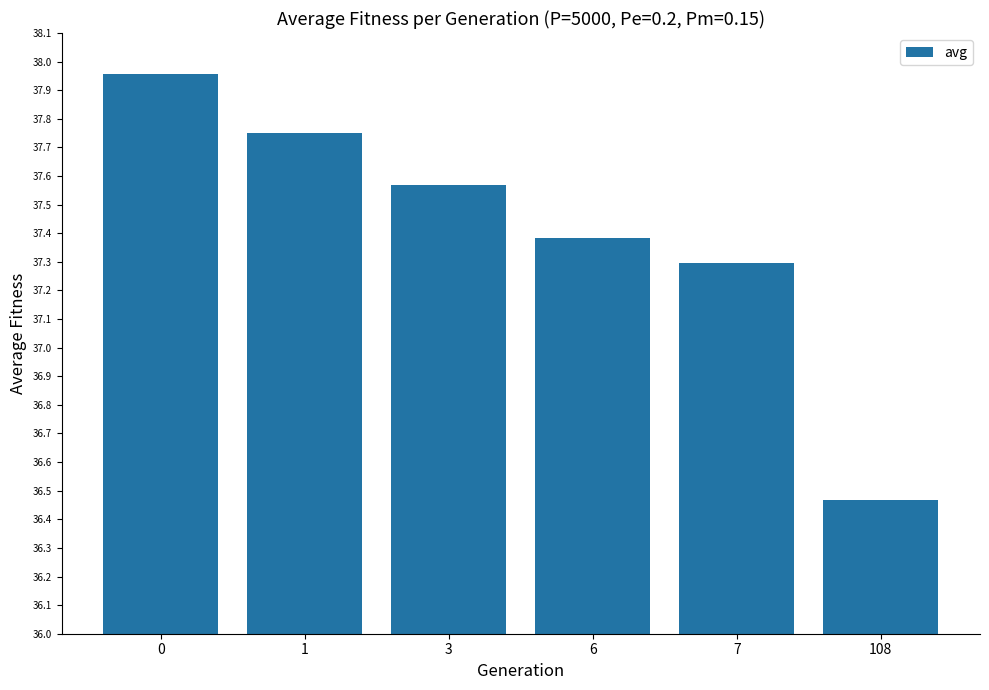

How many values are below 37?

1